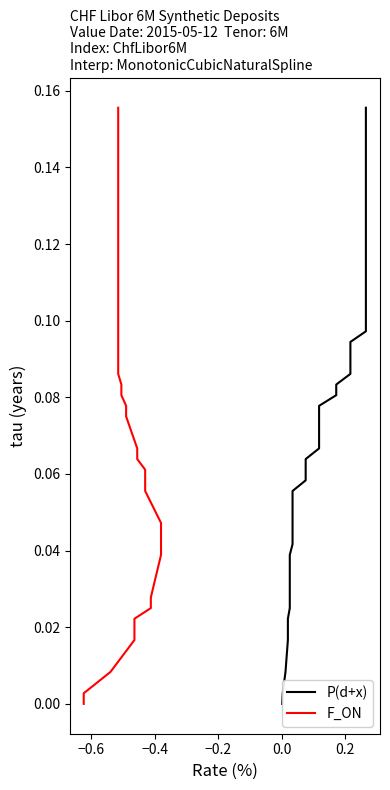

True or false: F_ON and P(d+x) intersect in this chart.

False